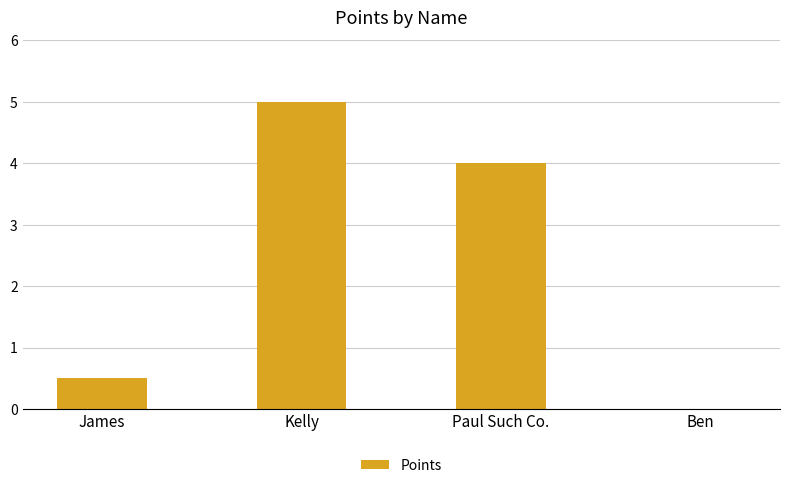

Where does the data first go above 4?

Kelly